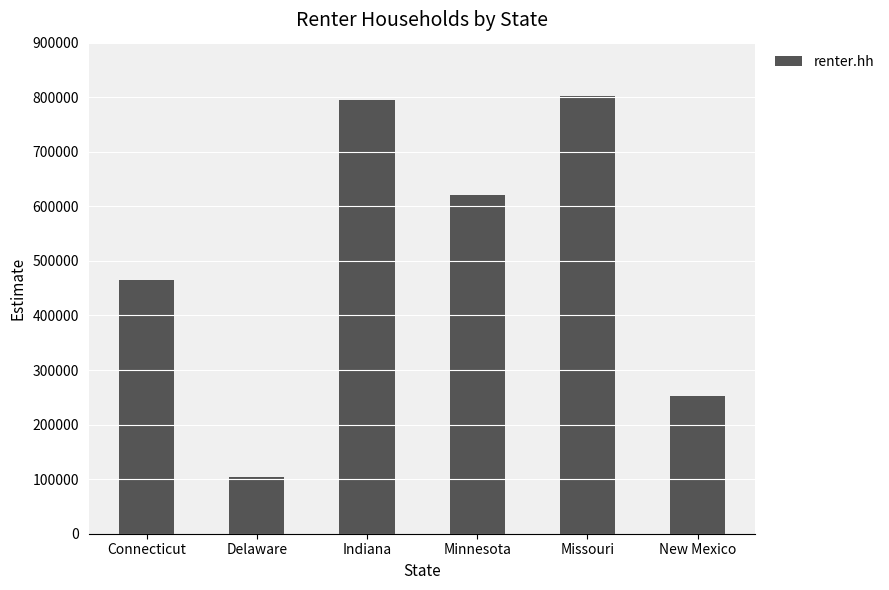

How many series are shown in this chart?

1